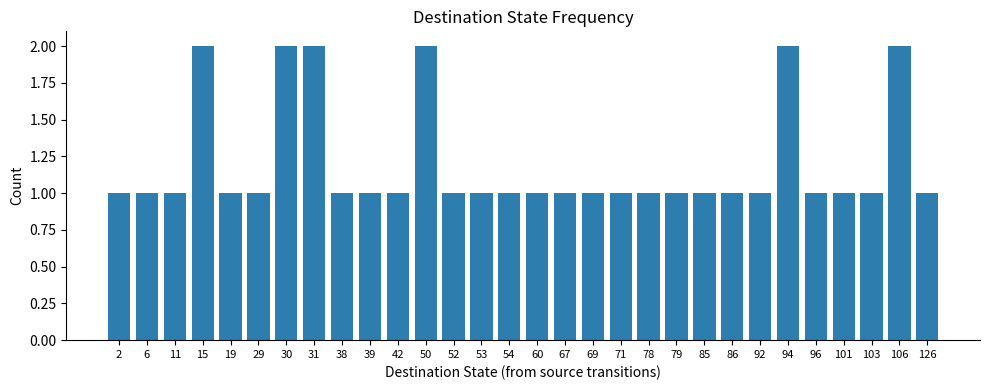

Does the chart contain stacked bars?

No